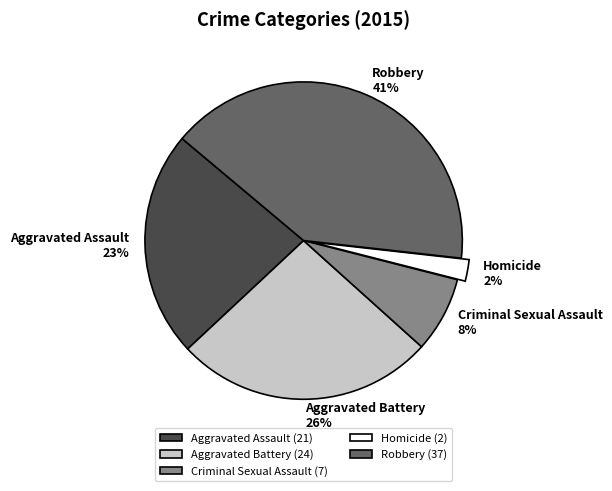

What percentage is the Homicide slice, to the nearest percent?

2%